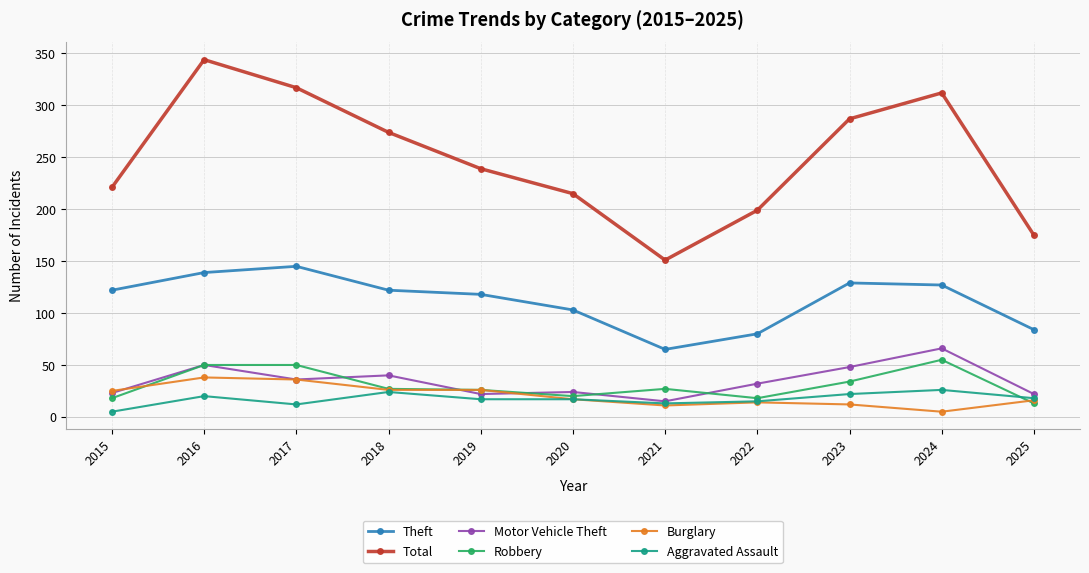

True or false: Motor Vehicle Theft has more than 0 points higher than both neighbors.

True